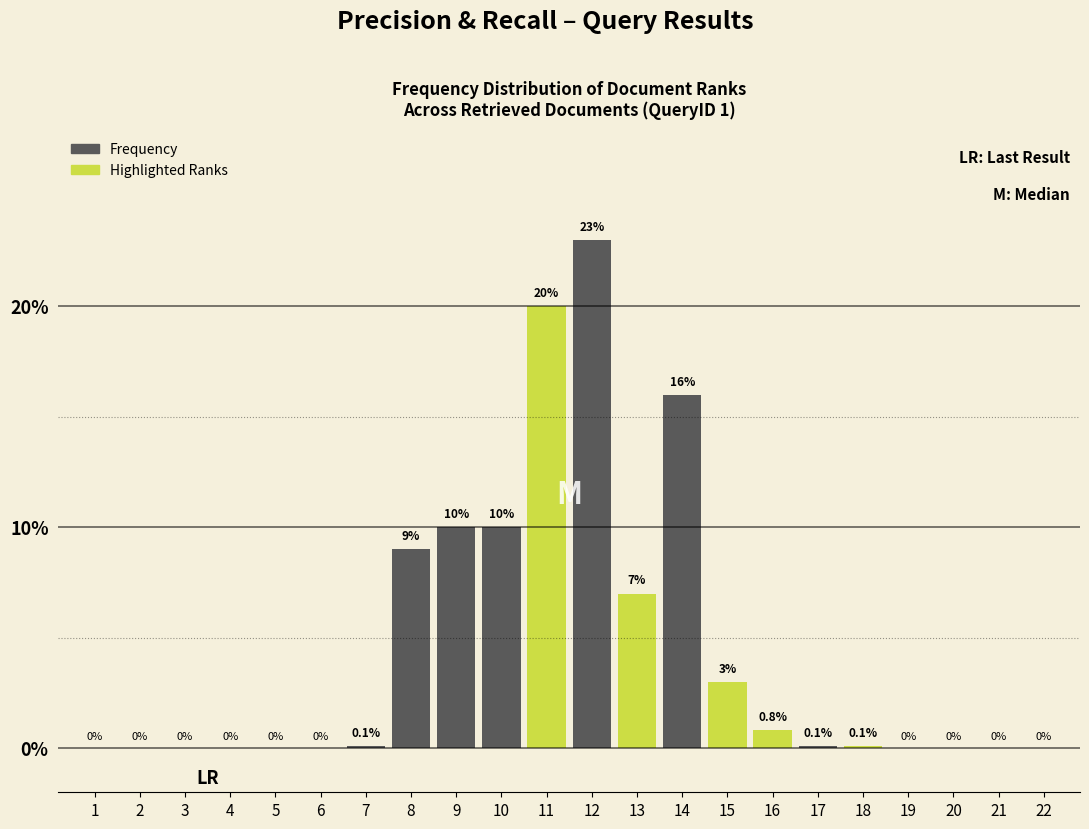

Reading left to right, transcribe all the data shown in this chart.

1=0.0	2=0.0	3=0.0	4=0.0	5=0.0	6=0.0	7=0.1	8=9.0	9=10.0	10=10.0	11=20.0	12=23.0	13=7.0	14=16.0	15=3.0	16=0.8	17=0.1	18=0.1	19=0.0	20=0.0	21=0.0	22=0.0